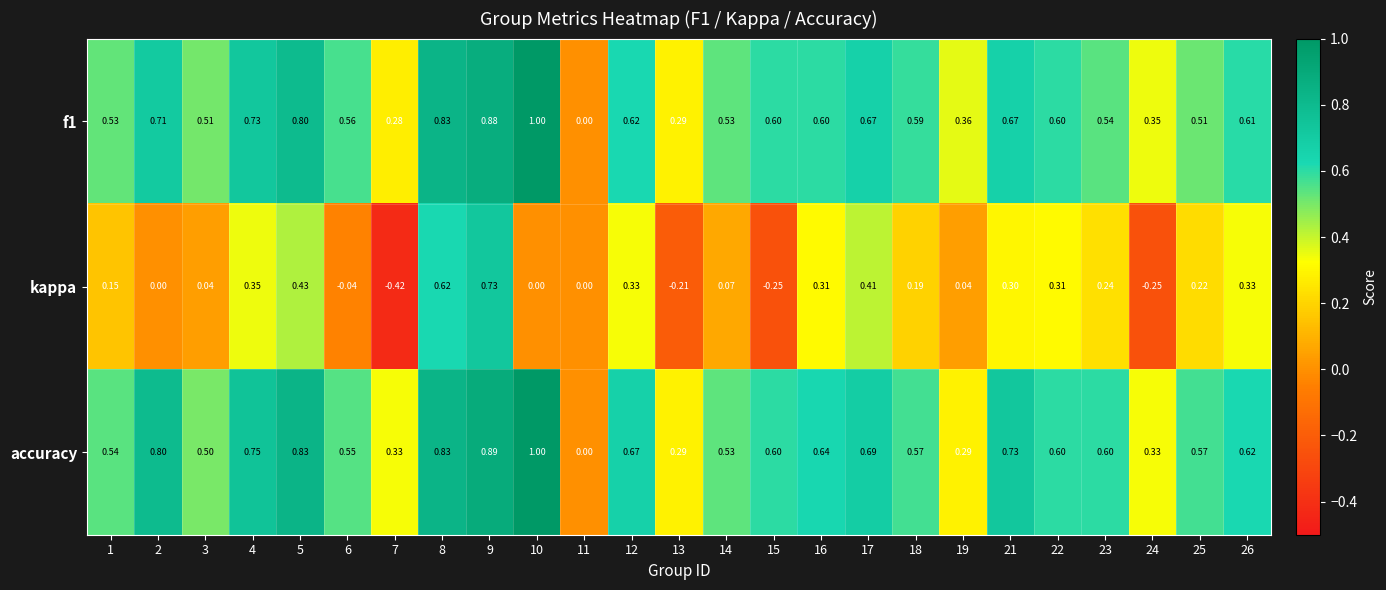

Which series has the largest range (max minus min)?

kappa